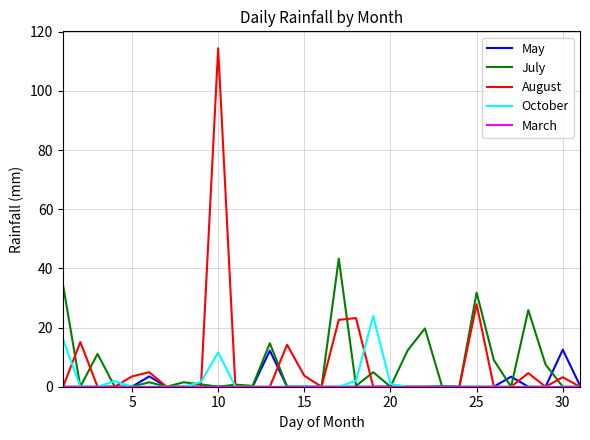

How many lines are shown in the chart?

5